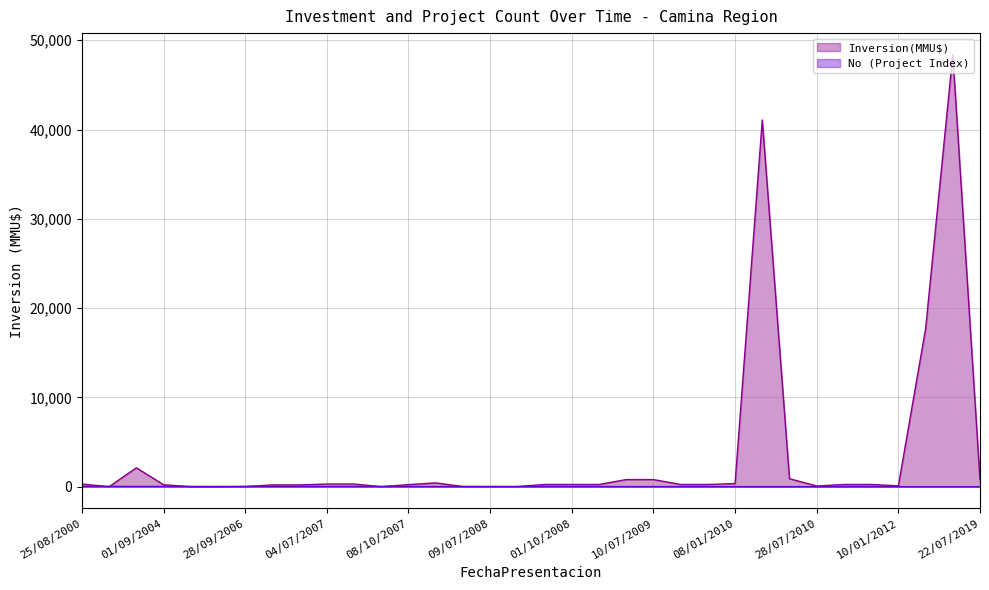

True or false: Inversion(MMU$) has a value of 800 at 10/07/2009.

True